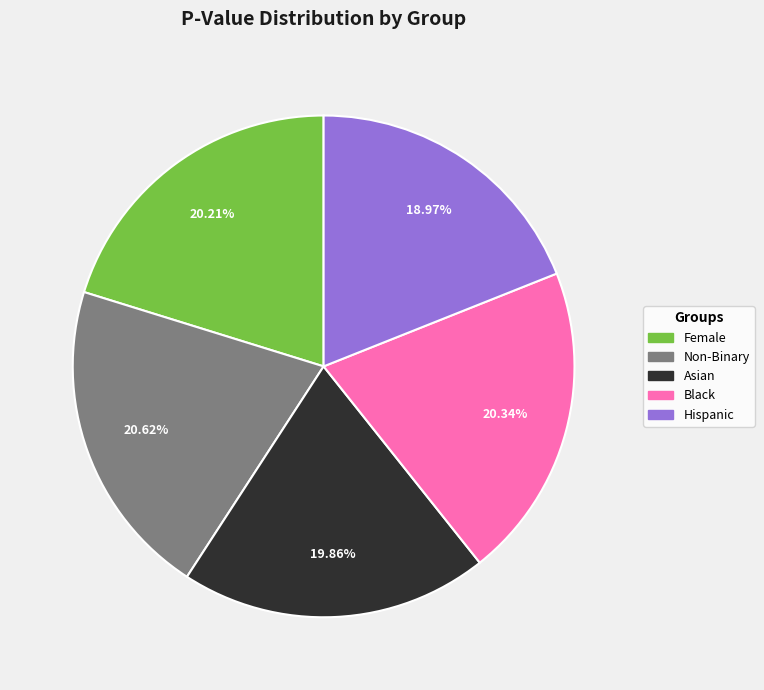

Between Non-Binary and Hispanic, which is larger?

Non-Binary